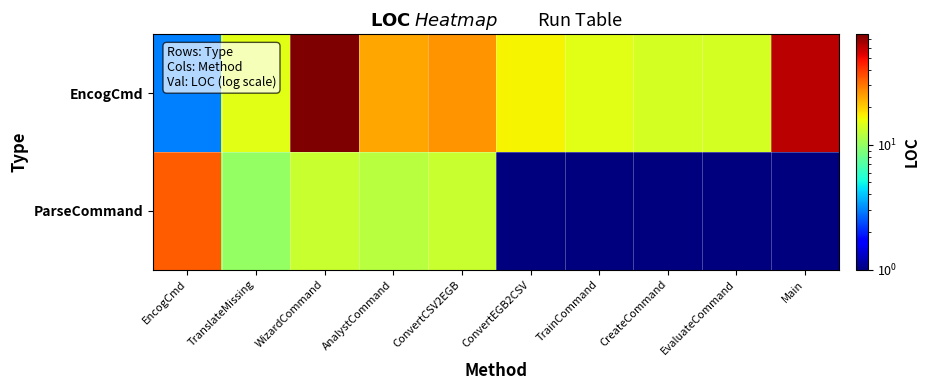

At which category is the sum across all series the highest?

WizardCommand